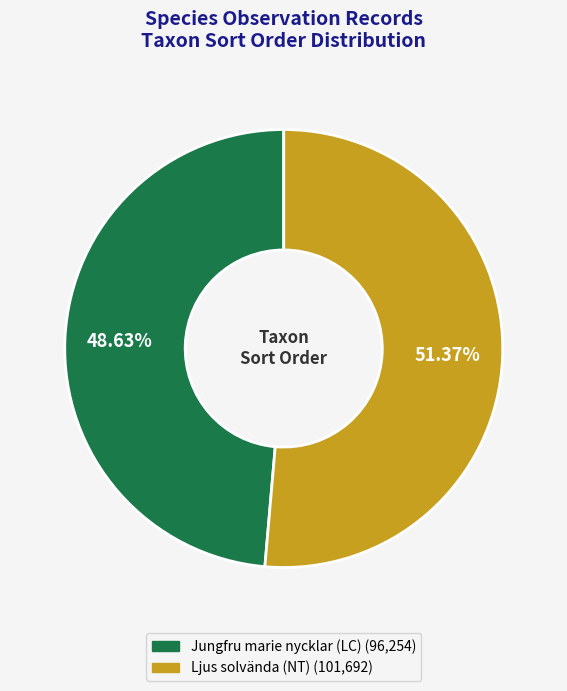

Is there a majority slice in this chart?

Yes